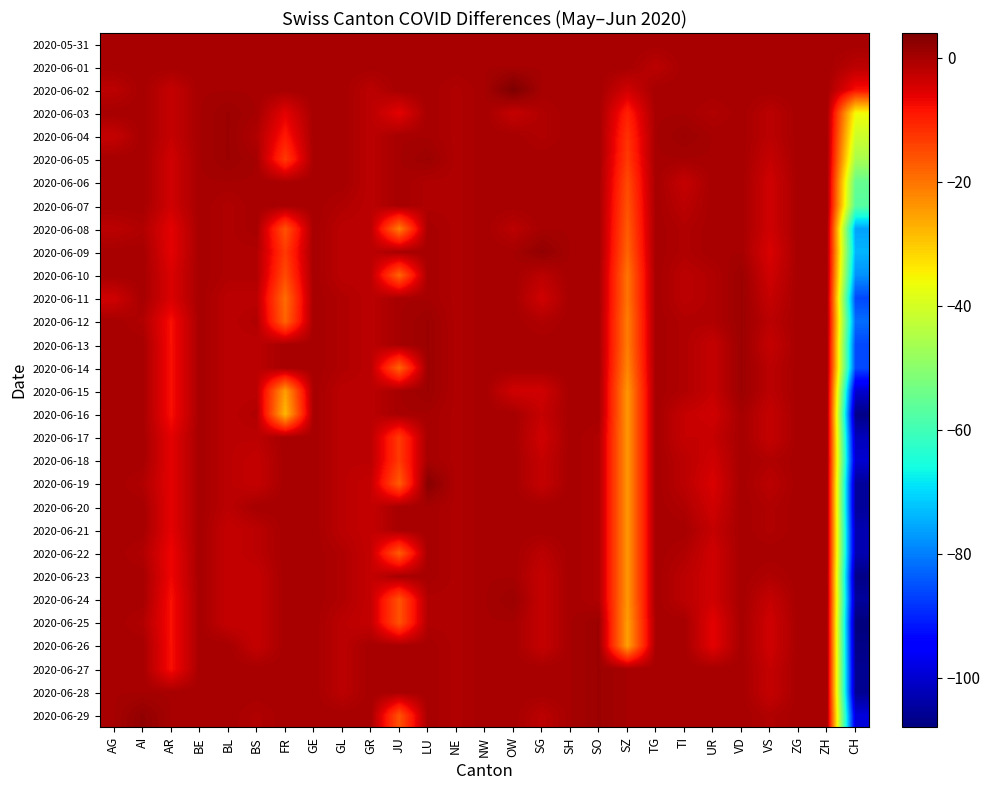

Reading left to right, list all the values displayed in this chart.

2020-05-31: AG=0	AI=0	AR=0	BE=0	BL=0	BS=0	FR=0	GE=0	GL=0	GR=0	JU=0	LU=0	NE=0	NW=0	OW=0	SG=0	SH=0	SO=0	SZ=0	TG=0	TI=0	UR=0	VD=0	VS=0	ZG=0	ZH=0	CH=0
2020-06-01: AG=0	AI=0	AR=0	BE=0	BL=0	BS=0	FR=0	GE=0	GL=0	GR=0	JU=0	LU=0	NE=0	NW=0	OW=0	SG=0	SH=0	SO=0	SZ=0	TG=-2	TI=0	UR=0	VD=0	VS=0	ZG=0	ZH=0	CH=-2
2020-06-02: AG=-2	AI=0	AR=-3	BE=0	BL=0	BS=0	FR=0	GE=0	GL=0	GR=-2	JU=0	LU=0	NE=-1	NW=0	OW=4	SG=0	SH=0	SO=0	SZ=-4	TG=0	TI=0	UR=0	VD=0	VS=0	ZG=0	ZH=0	CH=-8
2020-06-03: AG=0	AI=0	AR=-3	BE=0	BL=1	BS=0	FR=-6	GE=0	GL=0	GR=-2	JU=-6	LU=0	NE=-1	NW=0	OW=-3	SG=-1	SH=0	SO=0	SZ=-10	TG=0	TI=0	UR=-1	VD=0	VS=-2	ZG=0	ZH=0	CH=-36
2020-06-04: AG=-3	AI=0	AR=-3	BE=0	BL=1	BS=-1	FR=-9	GE=0	GL=0	GR=-2	JU=0	LU=0	NE=-1	NW=0	OW=0	SG=-1	SH=0	SO=0	SZ=-12	TG=0	TI=1	UR=0	VD=0	VS=-2	ZG=0	ZH=0	CH=-41
2020-06-05: AG=0	AI=0	AR=-4	BE=0	BL=1	BS=0	FR=-13	GE=0	GL=0	GR=-2	JU=0	LU=1	NE=-1	NW=0	OW=0	SG=0	SH=0	SO=0	SZ=-13	TG=0	TI=0	UR=0	VD=0	VS=-3	ZG=0	ZH=0	CH=-46
2020-06-06: AG=0	AI=0	AR=-4	BE=0	BL=0	BS=0	FR=0	GE=0	GL=0	GR=-2	JU=0	LU=-1	NE=-1	NW=0	OW=0	SG=0	SH=0	SO=0	SZ=-15	TG=0	TI=-3	UR=0	VD=0	VS=-4	ZG=0	ZH=0	CH=-55
2020-06-07: AG=0	AI=0	AR=-4	BE=0	BL=-1	BS=0	FR=0	GE=0	GL=-1	GR=-2	JU=0	LU=-1	NE=-1	NW=0	OW=0	SG=0	SH=0	SO=0	SZ=-16	TG=0	TI=-2	UR=0	VD=0	VS=-4	ZG=0	ZH=0	CH=-57
2020-06-08: AG=-2	AI=-1	AR=-6	BE=0	BL=-1	BS=0	FR=-16	GE=0	GL=-2	GR=-2	JU=-21	LU=0	NE=-1	NW=0	OW=-2	SG=0	SH=0	SO=0	SZ=-17	TG=0	TI=-1	UR=0	VD=0	VS=-4	ZG=0	ZH=0	CH=-76
2020-06-09: AG=0	AI=0	AR=-6	BE=0	BL=-1	BS=-1	FR=-13	GE=0	GL=-2	GR=-2	JU=0	LU=0	NE=-1	NW=0	OW=0	SG=2	SH=0	SO=0	SZ=-18	TG=0	TI=-1	UR=0	VD=0	VS=-5	ZG=0	ZH=0	CH=-74
2020-06-10: AG=0	AI=0	AR=-5	BE=0	BL=-1	BS=-1	FR=-15	GE=0	GL=-2	GR=-2	JU=-18	LU=0	NE=-1	NW=0	OW=0	SG=-2	SH=0	SO=0	SZ=-20	TG=0	TI=-2	UR=-1	VD=1	VS=-4	ZG=0	ZH=0	CH=-78
2020-06-11: AG=-4	AI=0	AR=-5	BE=0	BL=-2	BS=-2	FR=-19	GE=0	GL=-1	GR=-2	JU=0	LU=0	NE=-1	NW=0	OW=0	SG=-4	SH=0	SO=0	SZ=-20	TG=0	TI=-2	UR=-1	VD=1	VS=-3	ZG=0	ZH=0	CH=-86
2020-06-12: AG=0	AI=-1	AR=-8	BE=0	BL=-2	BS=-1	FR=-18	GE=0	GL=-1	GR=-2	JU=0	LU=1	NE=-1	NW=0	OW=0	SG=-1	SH=0	SO=0	SZ=-21	TG=0	TI=-1	UR=-1	VD=1	VS=-2	ZG=0	ZH=0	CH=-82
2020-06-13: AG=0	AI=0	AR=-8	BE=0	BL=-2	BS=-2	FR=0	GE=0	GL=-1	GR=-2	JU=0	LU=1	NE=-1	NW=0	OW=0	SG=0	SH=0	SO=0	SZ=-21	TG=0	TI=-1	UR=-3	VD=1	VS=-3	ZG=0	ZH=0	CH=-86
2020-06-14: AG=0	AI=0	AR=-8	BE=0	BL=-2	BS=-2	FR=0	GE=0	GL=-1	GR=-2	JU=-18	LU=1	NE=-1	NW=0	OW=0	SG=0	SH=0	SO=0	SZ=-22	TG=0	TI=-1	UR=-3	VD=1	VS=-2	ZG=0	ZH=0	CH=-86
2020-06-15: AG=0	AI=0	AR=-8	BE=0	BL=-2	BS=-2	FR=-25	GE=0	GL=-2	GR=-2	JU=0	LU=1	NE=-1	NW=0	OW=-4	SG=-4	SH=0	SO=0	SZ=-24	TG=0	TI=-1	UR=-3	VD=1	VS=-2	ZG=0	ZH=0	CH=-100
2020-06-16: AG=0	AI=0	AR=-8	BE=0	BL=-2	BS=-1	FR=-28	GE=0	GL=-2	GR=-2	JU=0	LU=0	NE=-1	NW=0	OW=0	SG=-3	SH=0	SO=0	SZ=-24	TG=0	TI=-3	UR=-4	VD=0	VS=-3	ZG=0	ZH=0	CH=-107
2020-06-17: AG=0	AI=0	AR=-6	BE=0	BL=-2	BS=-2	FR=0	GE=0	GL=-2	GR=-2	JU=-13	LU=0	NE=-1	NW=0	OW=0	SG=-4	SH=0	SO=-1	SZ=-24	TG=0	TI=-3	UR=-3	VD=0	VS=-3	ZG=0	ZH=0	CH=-102
2020-06-18: AG=0	AI=0	AR=-6	BE=0	BL=-2	BS=-3	FR=0	GE=0	GL=-2	GR=-2	JU=-13	LU=0	NE=-1	NW=0	OW=0	SG=-3	SH=0	SO=-1	SZ=-24	TG=0	TI=-2	UR=-4	VD=0	VS=-1	ZG=0	ZH=0	CH=-100
2020-06-19: AG=0	AI=-1	AR=-6	BE=0	BL=-2	BS=-3	FR=0	GE=0	GL=-2	GR=-3	JU=-17	LU=3	NE=-1	NW=0	OW=0	SG=-3	SH=0	SO=-1	SZ=-24	TG=0	TI=-2	UR=-5	VD=0	VS=-2	ZG=0	ZH=0	CH=-105
2020-06-20: AG=0	AI=0	AR=-6	BE=0	BL=-2	BS=0	FR=0	GE=0	GL=-2	GR=-3	JU=0	LU=0	NE=-1	NW=0	OW=0	SG=0	SH=0	SO=-1	SZ=-24	TG=0	TI=-1	UR=-4	VD=0	VS=-1	ZG=0	ZH=0	CH=-105
2020-06-21: AG=0	AI=0	AR=-6	BE=0	BL=-3	BS=-2	FR=0	GE=0	GL=-2	GR=-3	JU=0	LU=0	NE=-1	NW=0	OW=0	SG=0	SH=0	SO=-1	SZ=-24	TG=0	TI=0	UR=-3	VD=0	VS=-1	ZG=0	ZH=0	CH=-103
2020-06-22: AG=0	AI=-1	AR=-7	BE=0	BL=-3	BS=-2	FR=0	GE=0	GL=-1	GR=-3	JU=-17	LU=0	NE=-1	NW=0	OW=0	SG=-2	SH=0	SO=-1	SZ=-24	TG=0	TI=-1	UR=-4	VD=0	VS=0	ZG=0	ZH=0	CH=-103
2020-06-23: AG=0	AI=0	AR=-7	BE=0	BL=-3	BS=-3	FR=0	GE=0	GL=-1	GR=-3	JU=0	LU=0	NE=-1	NW=0	OW=0	SG=-3	SH=0	SO=-1	SZ=-24	TG=0	TI=-2	UR=-4	VD=0	VS=-1	ZG=0	ZH=0	CH=-107
2020-06-24: AG=0	AI=0	AR=-8	BE=0	BL=-3	BS=-3	FR=0	GE=0	GL=-1	GR=-3	JU=-16	LU=-1	NE=-1	NW=0	OW=1	SG=-3	SH=0	SO=-1	SZ=-24	TG=0	TI=-2	UR=-4	VD=0	VS=-3	ZG=0	ZH=0	CH=-105
2020-06-25: AG=0	AI=-1	AR=-8	BE=0	BL=-3	BS=-3	FR=0	GE=0	GL=-2	GR=-3	JU=-16	LU=-1	NE=-1	NW=0	OW=0	SG=-3	SH=0	SO=1	SZ=-25	TG=0	TI=0	UR=-6	VD=0	VS=-4	ZG=0	ZH=0	CH=-108
2020-06-26: AG=0	AI=0	AR=-8	BE=0	BL=0	BS=-3	FR=0	GE=0	GL=-2	GR=0	JU=0	LU=0	NE=-1	NW=0	OW=0	SG=-3	SH=0	SO=1	SZ=-25	TG=0	TI=0	UR=-6	VD=0	VS=-4	ZG=0	ZH=0	CH=-107
2020-06-27: AG=0	AI=0	AR=-8	BE=0	BL=0	BS=0	FR=0	GE=0	GL=-2	GR=0	JU=0	LU=0	NE=-1	NW=0	OW=0	SG=0	SH=0	SO=1	SZ=0	TG=0	TI=0	UR=0	VD=0	VS=-3	ZG=0	ZH=0	CH=-106
2020-06-28: AG=0	AI=0	AR=0	BE=0	BL=0	BS=0	FR=0	GE=0	GL=-2	GR=0	JU=0	LU=0	NE=-1	NW=0	OW=0	SG=0	SH=0	SO=1	SZ=0	TG=0	TI=0	UR=0	VD=0	VS=-3	ZG=0	ZH=0	CH=-106
2020-06-29: AG=0	AI=2	AR=0	BE=0	BL=0	BS=-1	FR=0	GE=0	GL=0	GR=0	JU=-16	LU=0	NE=-1	NW=0	OW=0	SG=-2	SH=0	SO=1	SZ=0	TG=0	TI=0	UR=0	VD=0	VS=-1	ZG=0	ZH=0	CH=-99